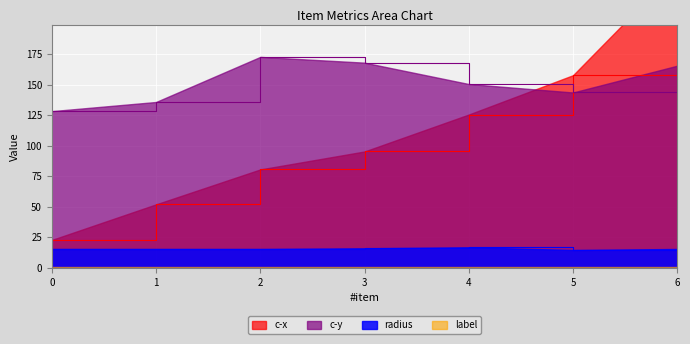

The radius series shows 8.5 at 6. True or false?

False